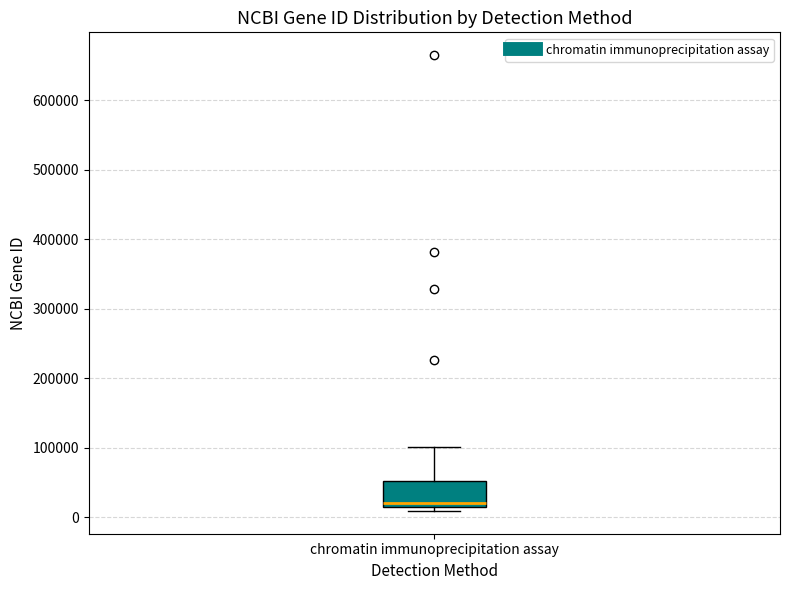

Where is the upper edge of the box for chromatin immunoprecipitation assay on the y-axis? The values are not printed on the chart, so give them approximately, as read against the axis.

50000